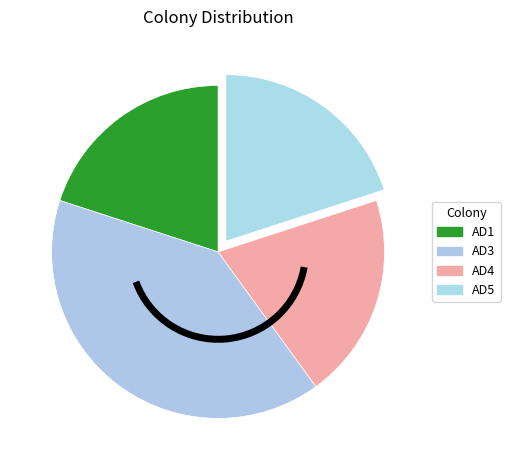

How many segments does this pie chart have?

4